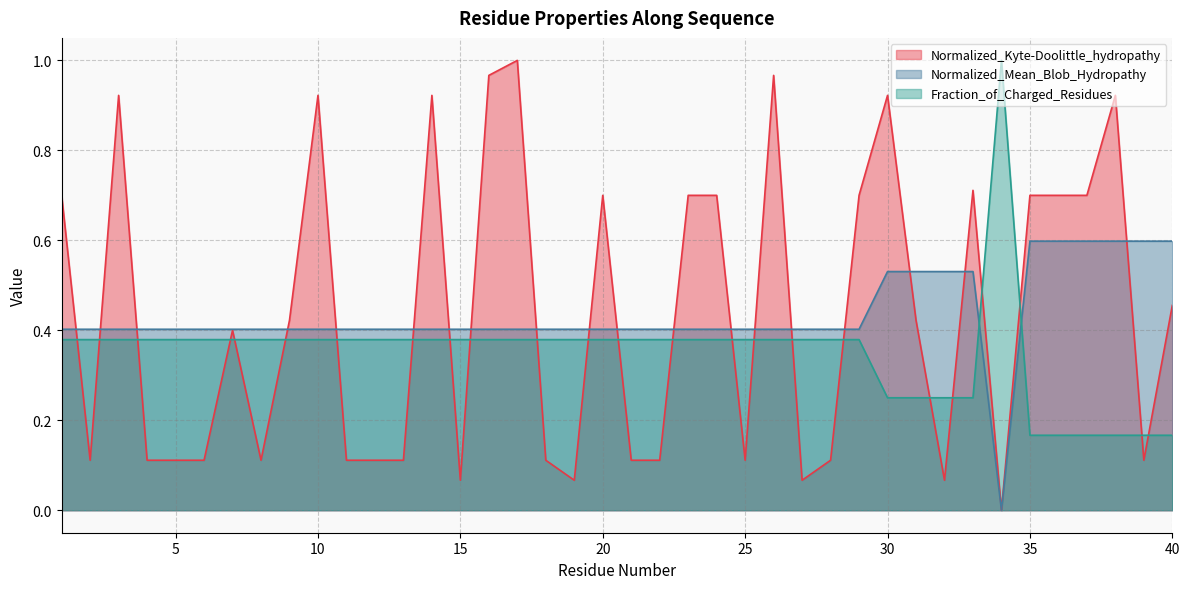

At which category is the sum across all series the highest?

17